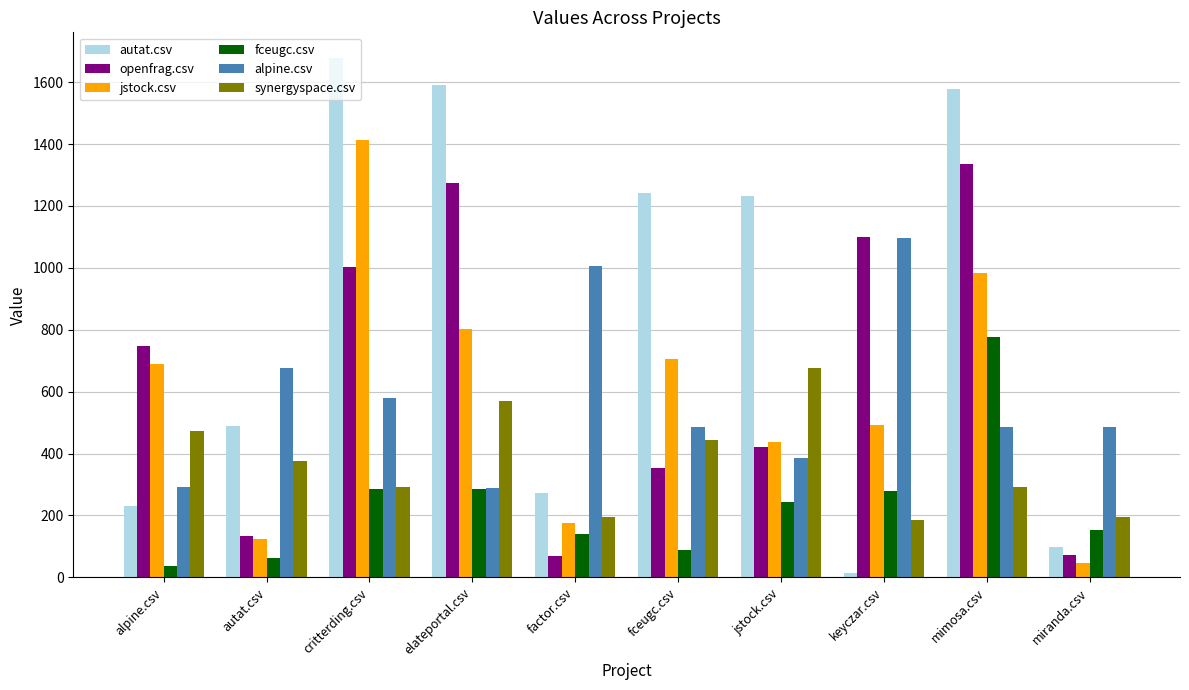

At which category is the sum across all series the highest?

mimosa.csv